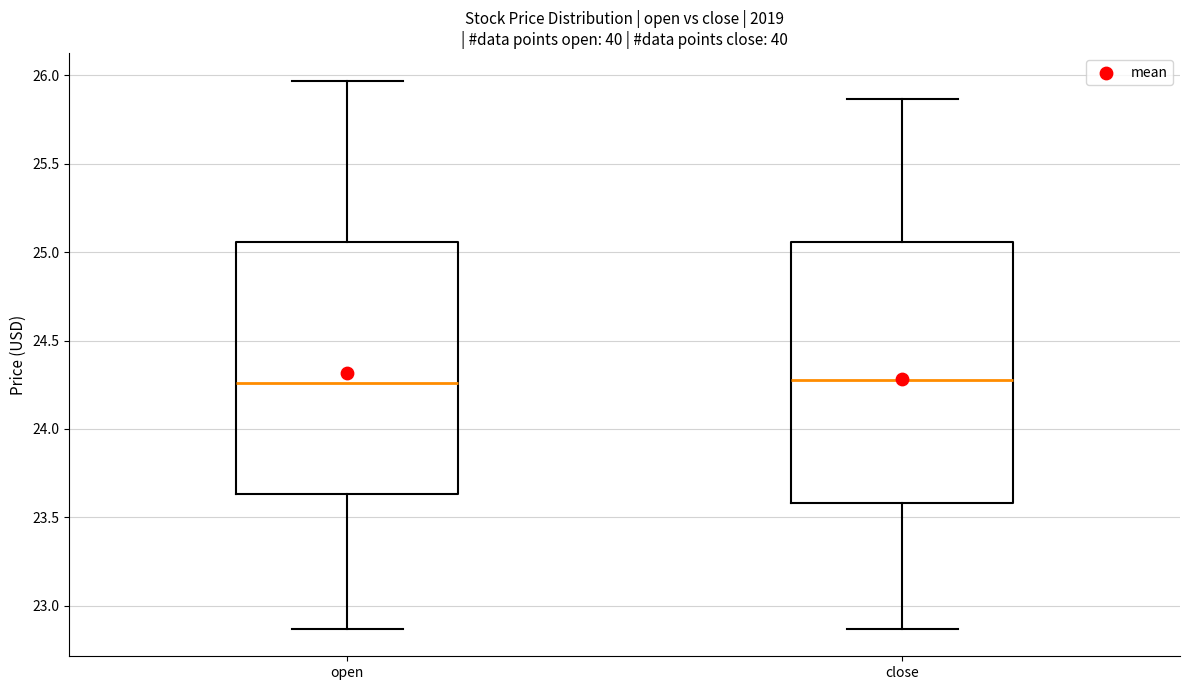

Where does the lower whisker of the box for close end on the y-axis? The values are not printed on the chart, so give them approximately, as read against the axis.

22.85